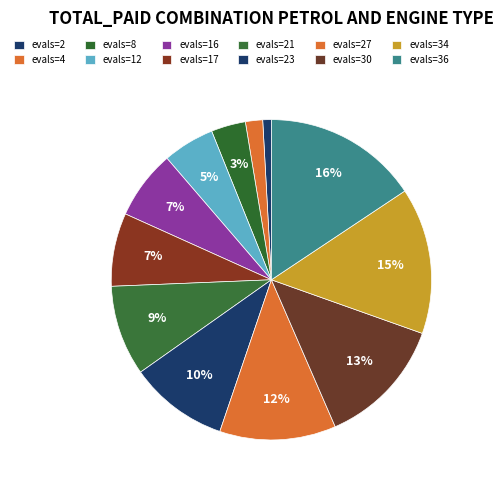

How many slices are in this pie chart?

12